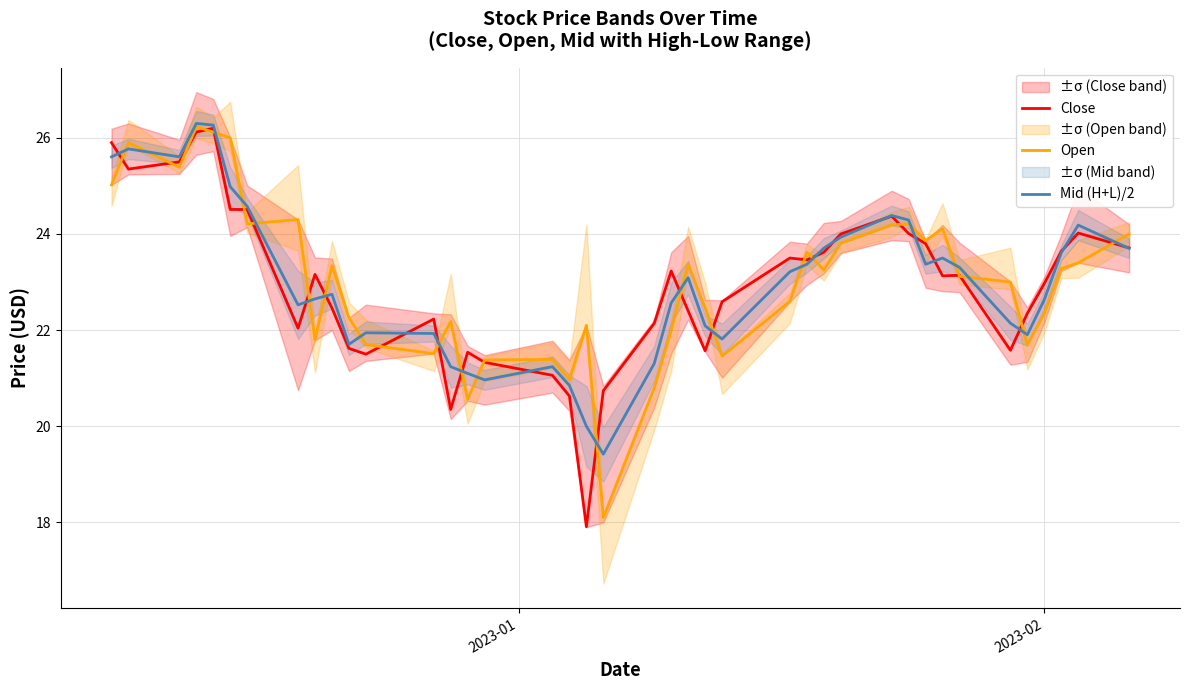

What is the minimum value for Close?

17.9